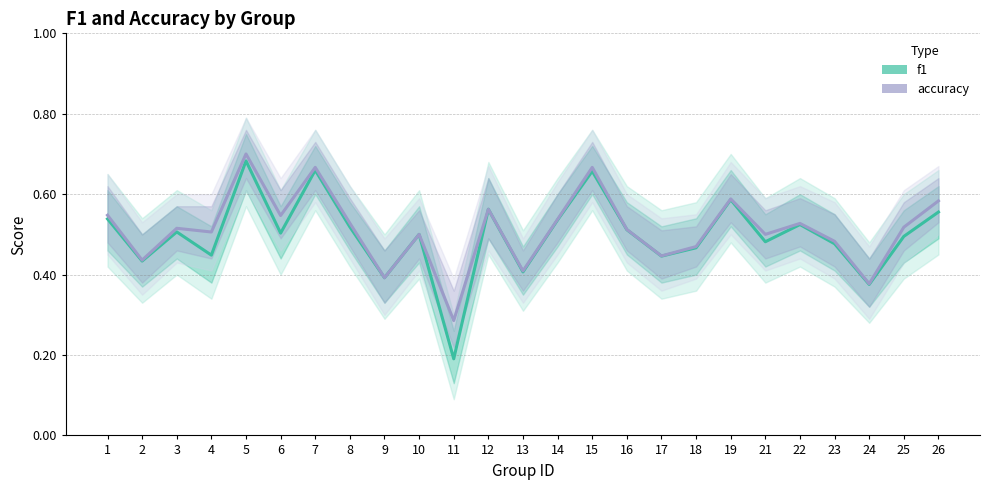

Where is the first local maximum for accuracy?

3